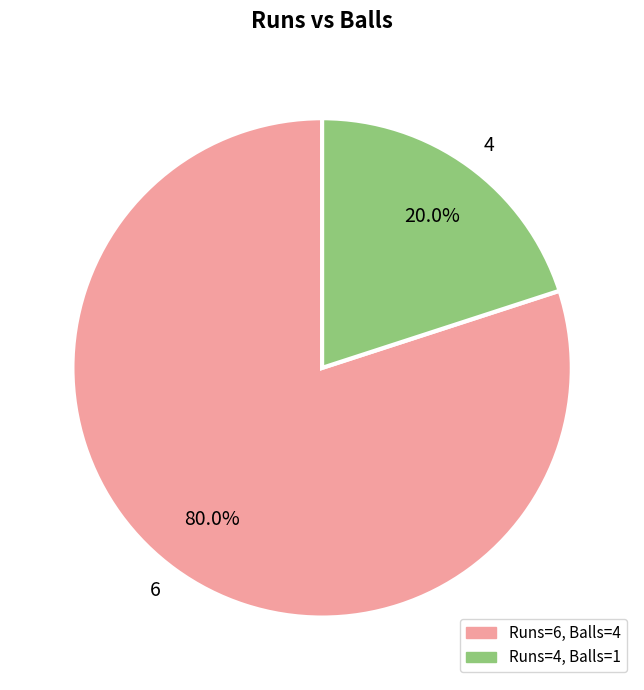

True or false: 6 accounts for 74% of the total.

False